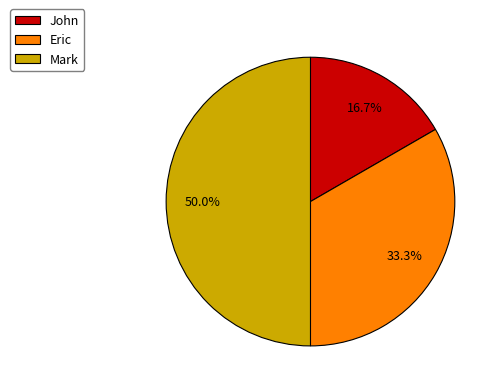

True or false: Eric accounts for 41% of the total.

False